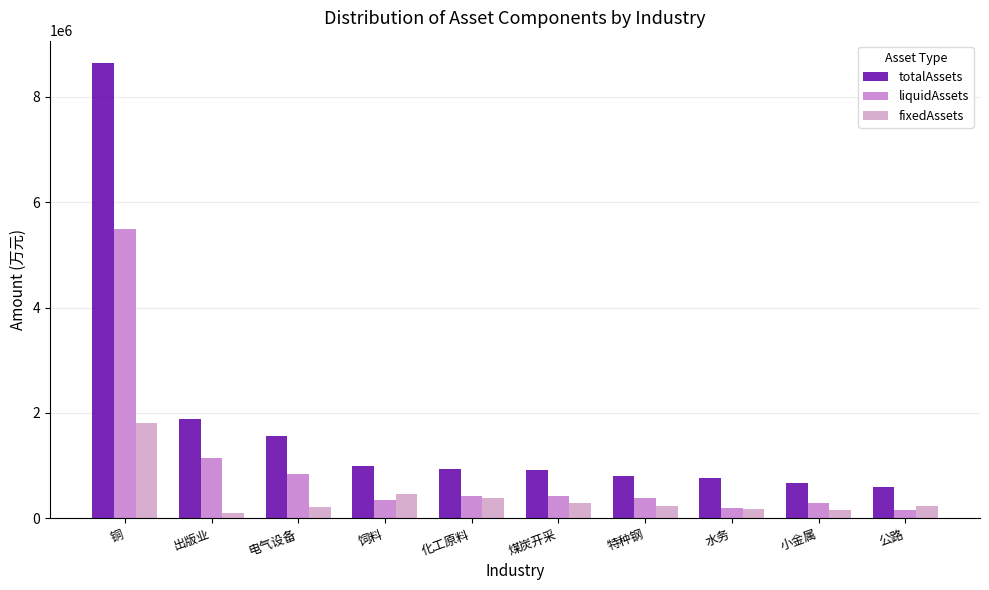

Which category has the highest value across all series?

铜